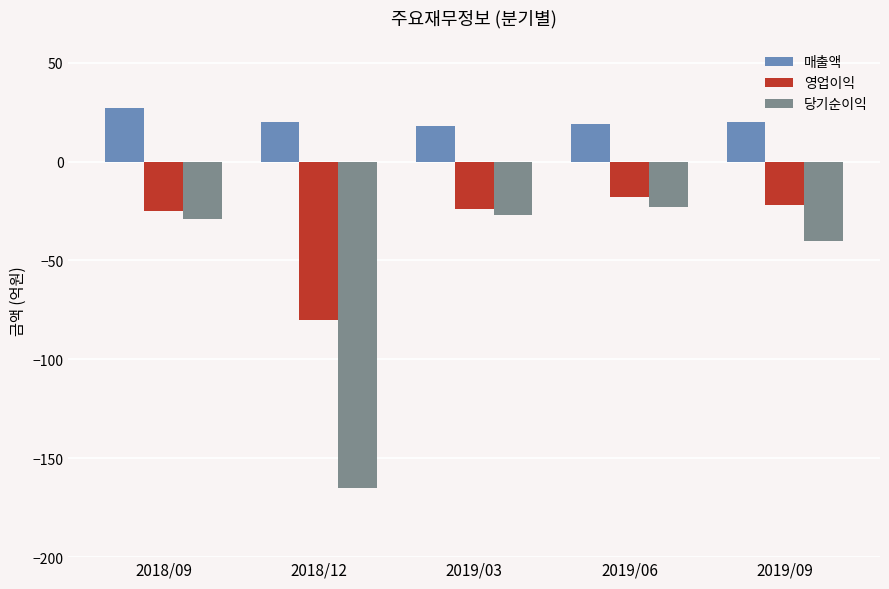

What is the sum of the 영업이익 values at 2019/06 and 2019/03?

-42